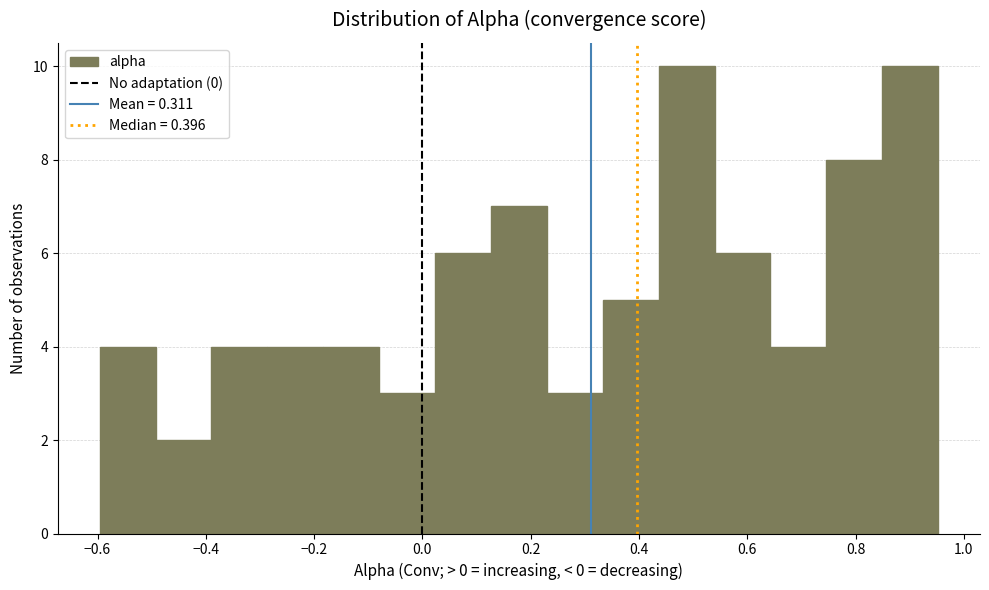

How tall is the bar that spans 0.64 to 0.74 on the x-axis? Neither the bar edges nor the heights are printed on the chart, so give them approximately, as read against the axes.

4